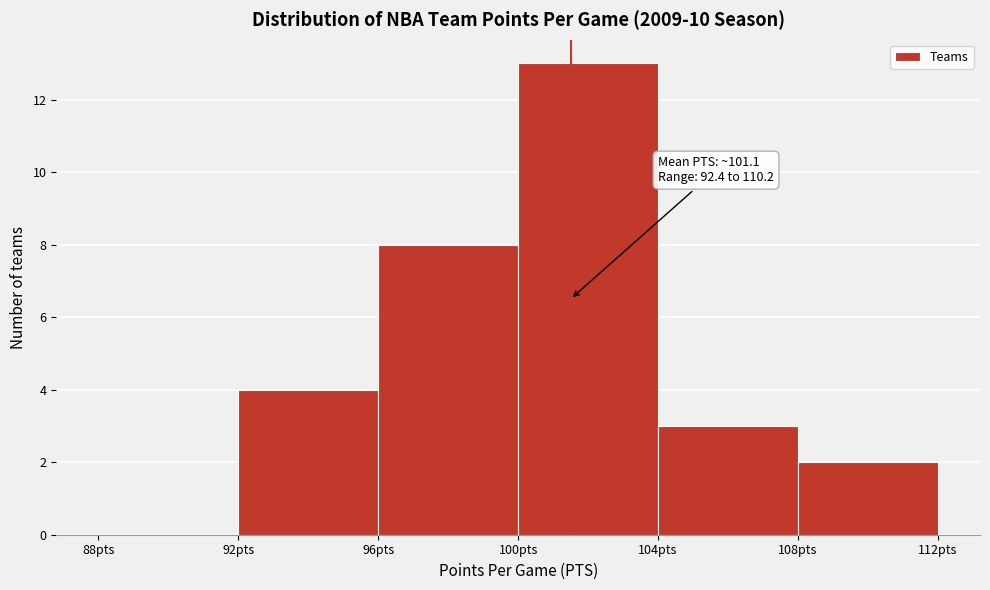

Over which range of the x-axis is the bar tallest?

100 to 104